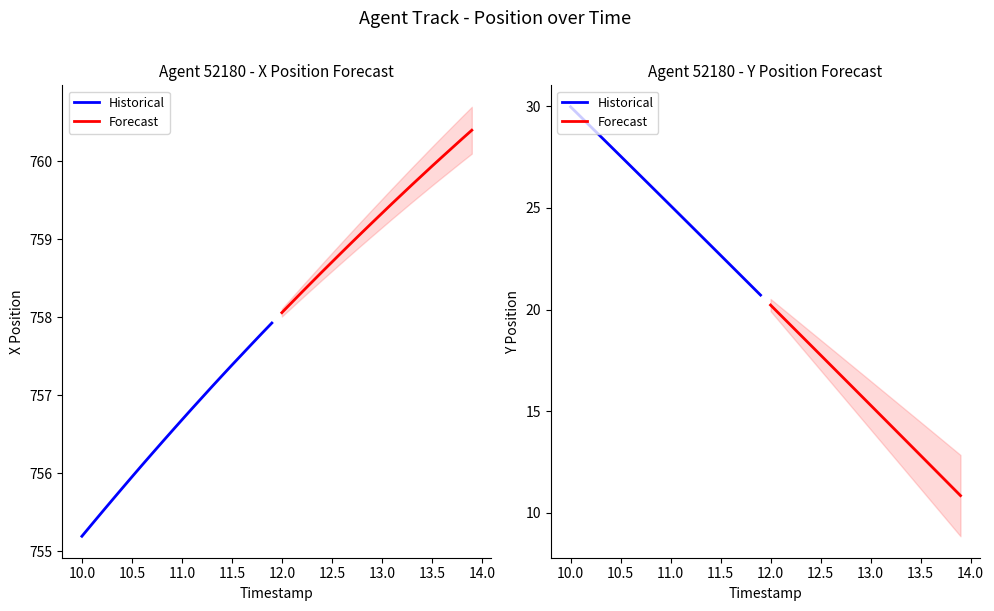

Which series has the widest spread of values?

Forecast